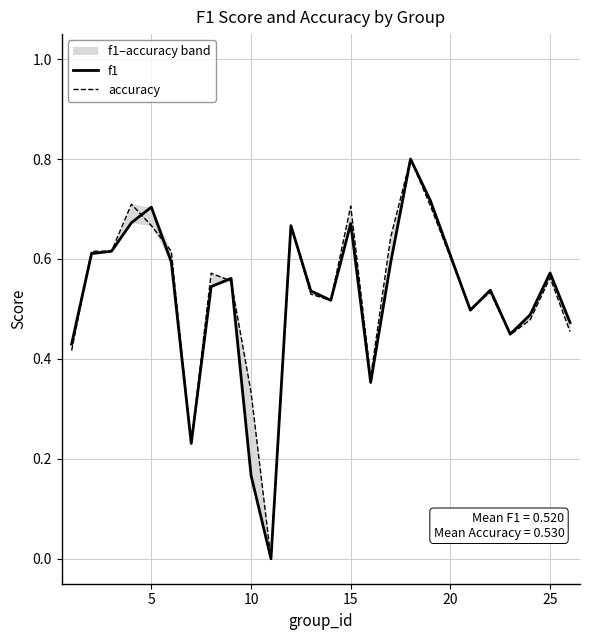

Reading left to right, what are all the values shown in this chart?

f1: 0.4	0.6	0.6	0.7	0.7	0.6	0.2	0.5	0.6	0.2	0.0	0.7	0.5	0.5	0.7	0.4	0.6	0.8	0.7	0.5	0.5	0.4	0.5	0.6	0.5
accuracy: 0.4	0.6	0.6	0.7	0.7	0.6	0.2	0.6	0.6	0.3	0.0	0.7	0.5	0.5	0.7	0.4	0.6	0.8	0.7	0.5	0.5	0.4	0.5	0.6	0.5